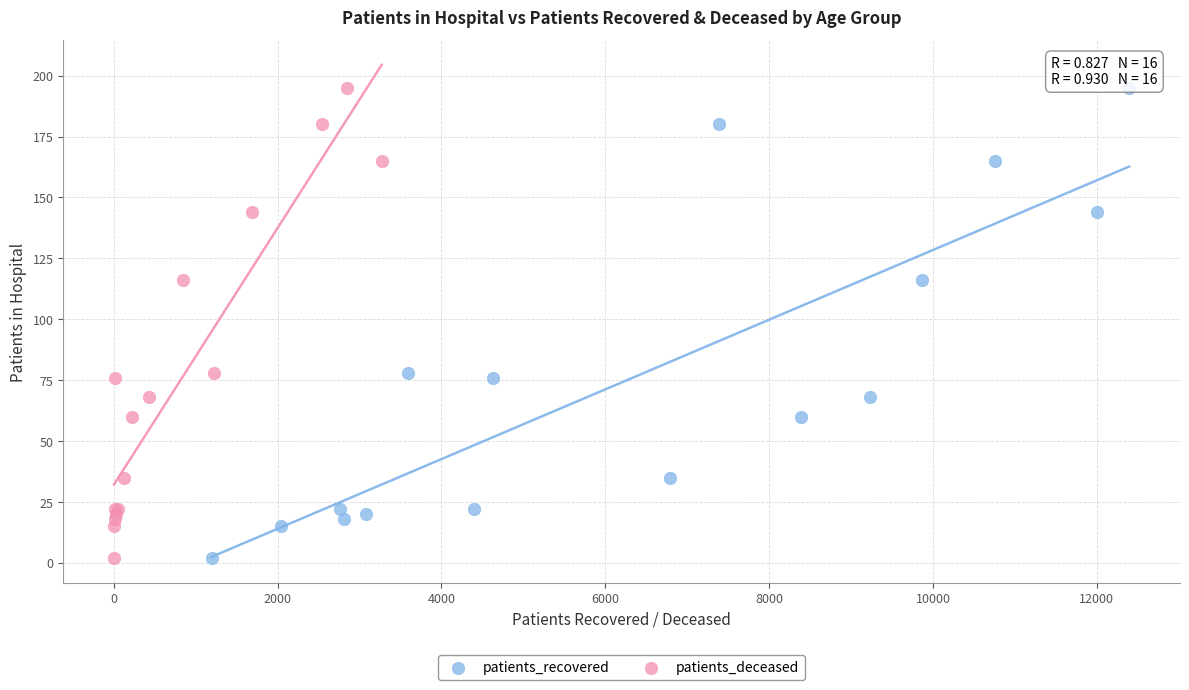

What are all the series names shown in the legend?

patients_recovered, patients_deceased